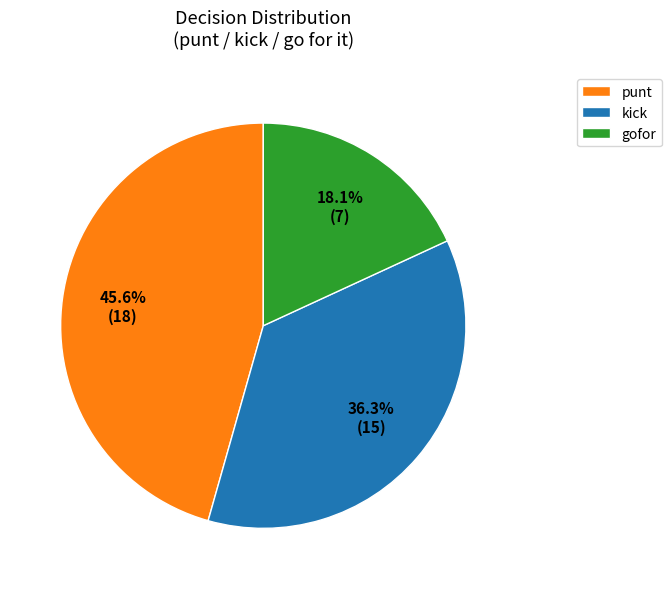

Which slice is the smallest?

gofor